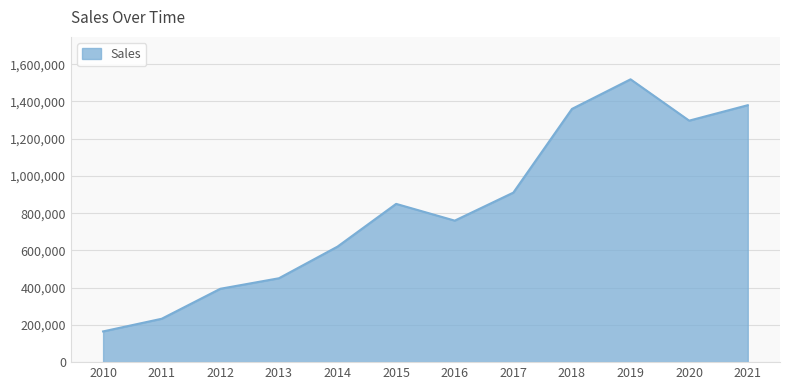

True or false: the data shows 58177 at 2010.

False